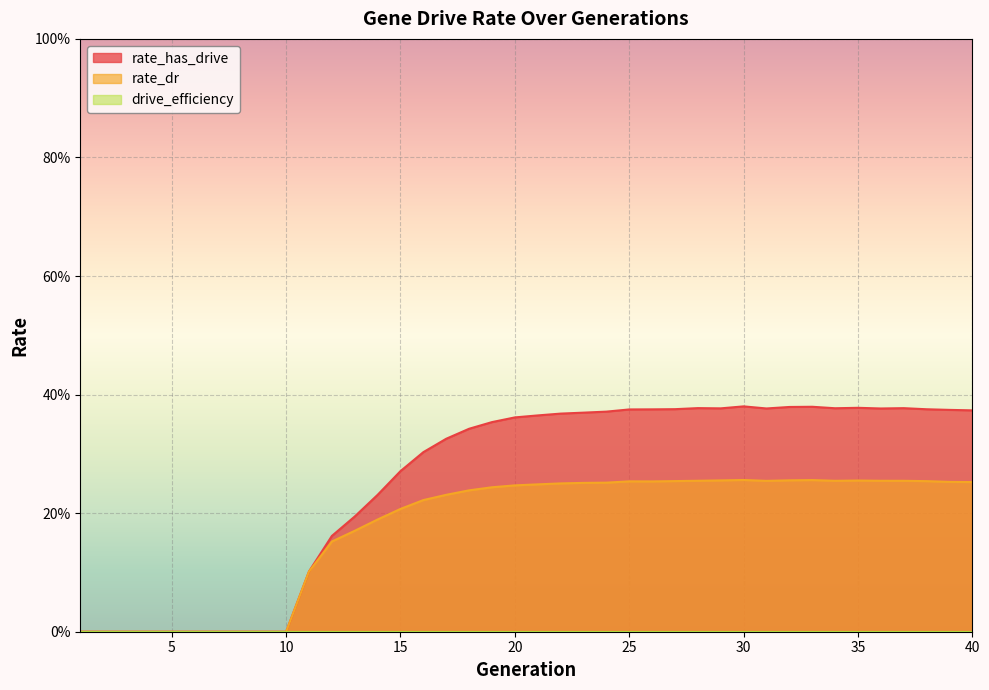

At which label does rate_has_drive reach its peak?

30